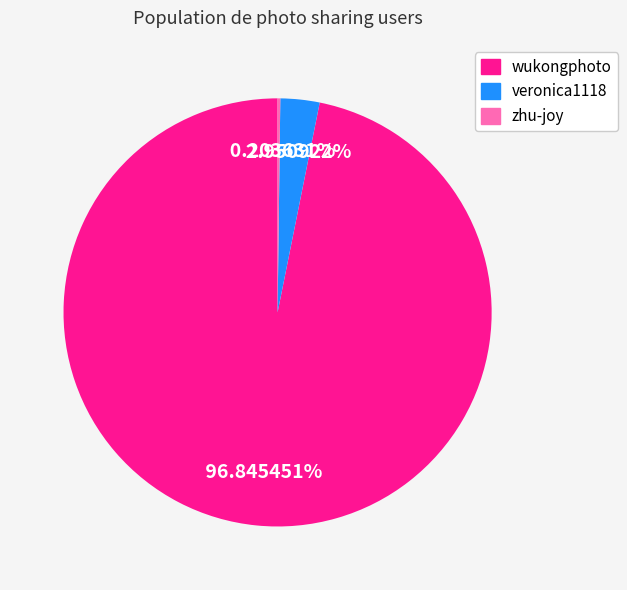

To the nearest percent, what is the combined percentage of wukongphoto and veronica1118?

100%